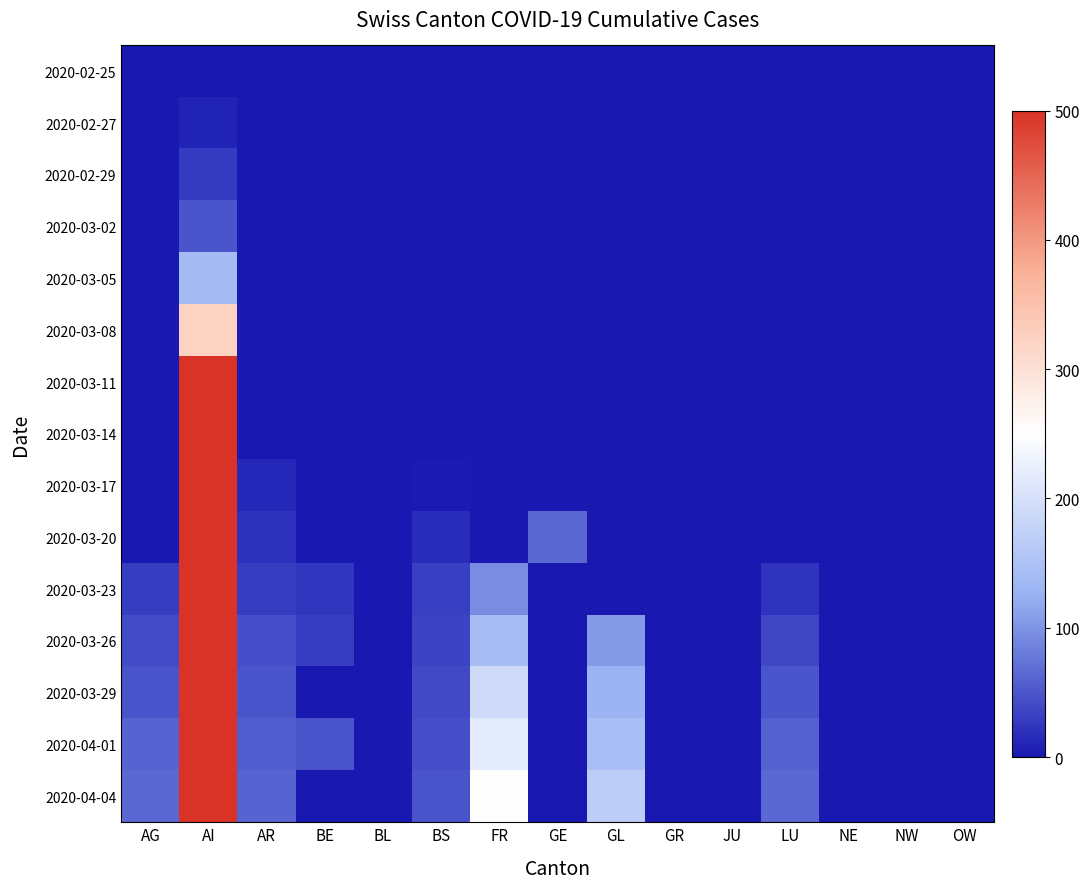

Reading right to left, extract all data points from this chart.

2020-02-25: OW=0	NW=0	NE=0	LU=0	JU=0	GR=0	GL=0	GE=0	FR=0	BS=0	BL=0	BE=0	AR=0	AI=0	AG=0
2020-02-27: OW=0	NW=0	NE=0	LU=0	JU=0	GR=0	GL=0	GE=0	FR=0	BS=0	BL=0	BE=0	AR=0	AI=8	AG=0
2020-02-29: OW=0	NW=0	NE=0	LU=0	JU=0	GR=0	GL=0	GE=0	FR=0	BS=0	BL=0	BE=0	AR=0	AI=29	AG=0
2020-03-02: OW=0	NW=0	NE=0	LU=0	JU=0	GR=0	GL=0	GE=0	FR=0	BS=0	BL=0	BE=0	AR=0	AI=49	AG=0
2020-03-05: OW=0	NW=0	NE=0	LU=0	JU=0	GR=0	GL=0	GE=0	FR=0	BS=0	BL=0	BE=0	AR=0	AI=140	AG=1
2020-03-08: OW=0	NW=0	NE=0	LU=0	JU=0	GR=0	GL=0	GE=0	FR=0	BS=0	BL=0	BE=0	AR=0	AI=323	AG=0
2020-03-11: OW=0	NW=0	NE=0	LU=0	JU=0	GR=0	GL=0	GE=0	FR=0	BS=1	BL=0	BE=0	AR=0	AI=814	AG=0
2020-03-14: OW=0	NW=0	NE=0	LU=0	JU=0	GR=0	GL=0	GE=0	FR=0	BS=1	BL=0	BE=0	AR=0	AI=1877	AG=0
2020-03-17: OW=0	NW=0	NE=0	LU=0	JU=0	GR=0	GL=0	GE=0	FR=0	BS=2	BL=0	BE=0	AR=12	AI=3763	AG=0
2020-03-20: OW=0	NW=0	NE=0	LU=0	JU=0	GR=0	GL=0	GE=66	FR=0	BS=17	BL=0	BE=0	AR=20	AI=7067	AG=0
2020-03-23: OW=0	NW=0	NE=0	LU=22	JU=0	GR=0	GL=0	GE=0	FR=95	BS=32	BL=0	BE=25	AR=31	AI=9820	AG=30
2020-03-26: OW=0	NW=0	NE=0	LU=38	JU=0	GR=0	GL=107	GE=0	FR=141	BS=36	BL=0	BE=30	AR=43	AI=13118	AG=42
2020-03-29: OW=0	NW=0	NE=0	LU=50	JU=0	GR=0	GL=128	GE=0	FR=190	BS=41	BL=0	BE=0	AR=50	AI=15838	AG=48
2020-04-01: OW=0	NW=0	NE=0	LU=59	JU=0	GR=0	GL=146	GE=0	FR=216	BS=44	BL=0	BE=48	AR=56	AI=18970	AG=61
2020-04-04: OW=0	NW=0	NE=0	LU=66	JU=0	GR=0	GL=168	GE=0	FR=250	BS=47	BL=0	BE=0	AR=61	AI=21583	AG=66